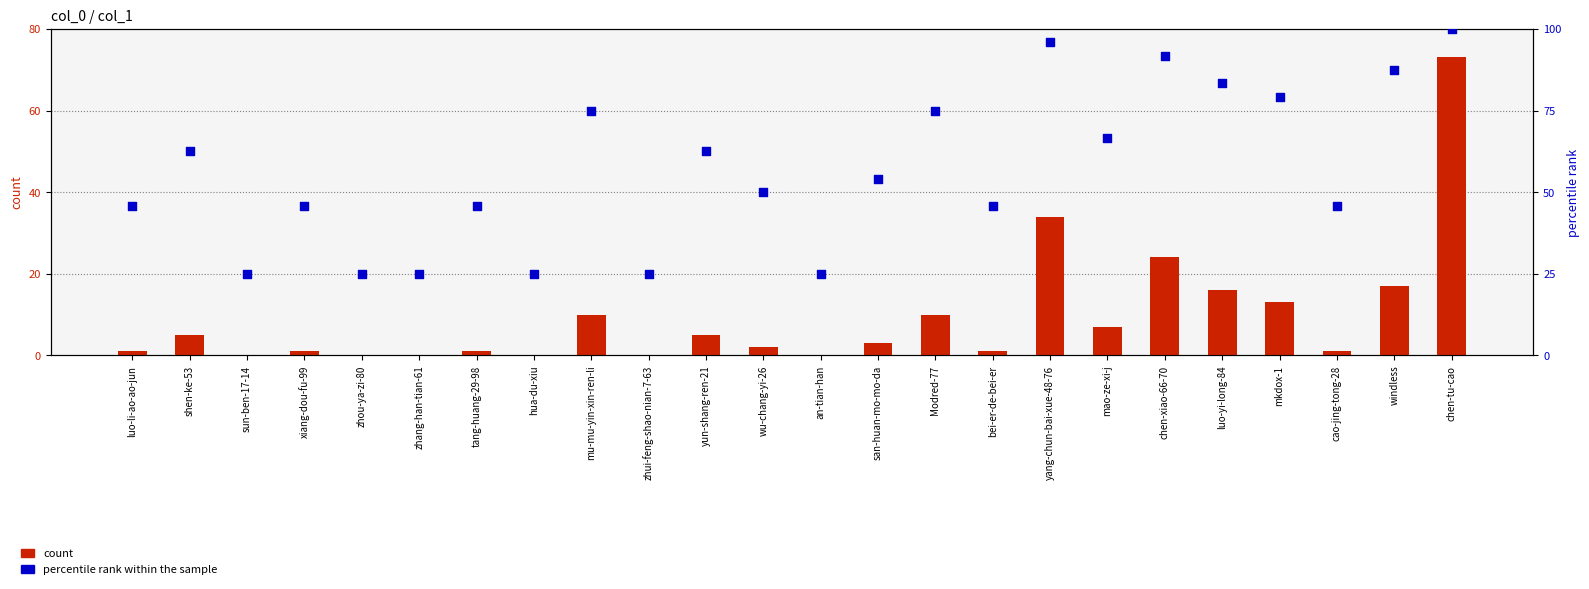

Which series contains the lowest Y value?

col_1 count